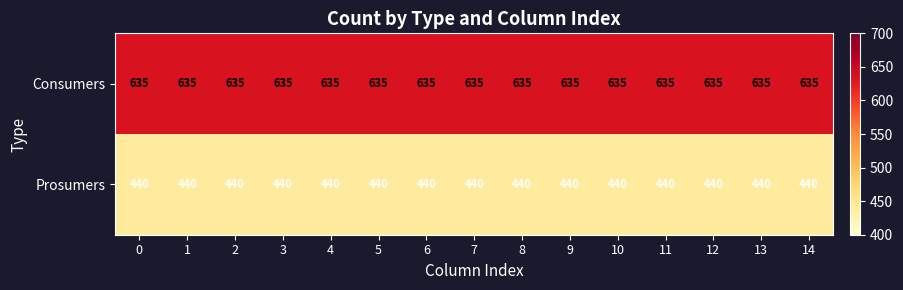

The value of Prosumers at 5 is 440. True or false?

True